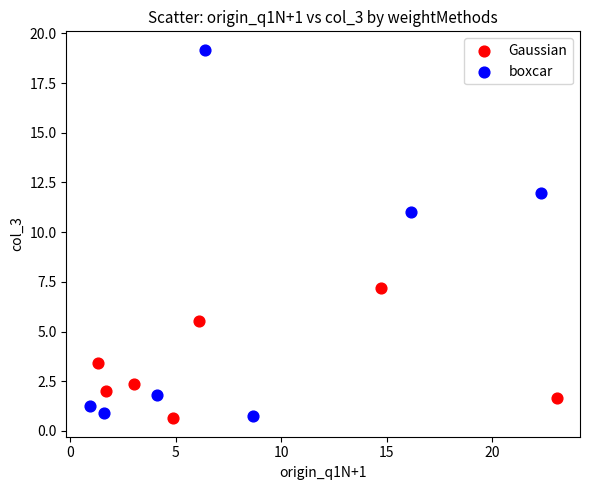

Which series reaches the maximum Y coordinate?

boxcar